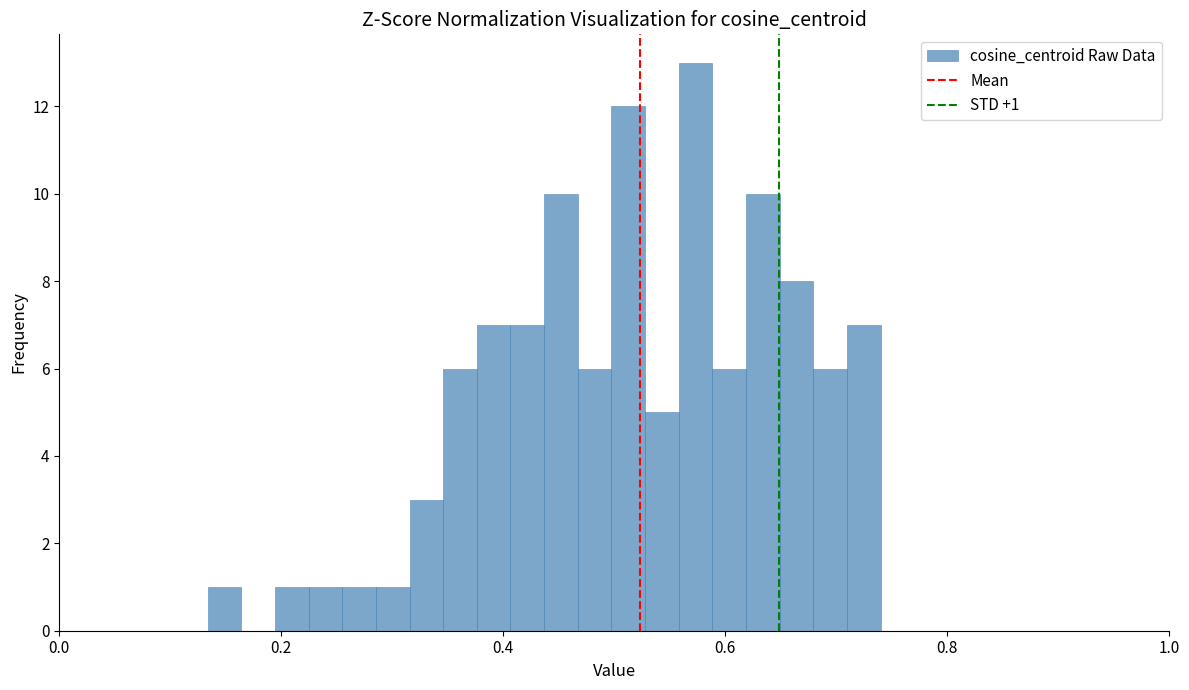

Read against the x-axis, roughly where is the centre of the tallest bar?

0.58